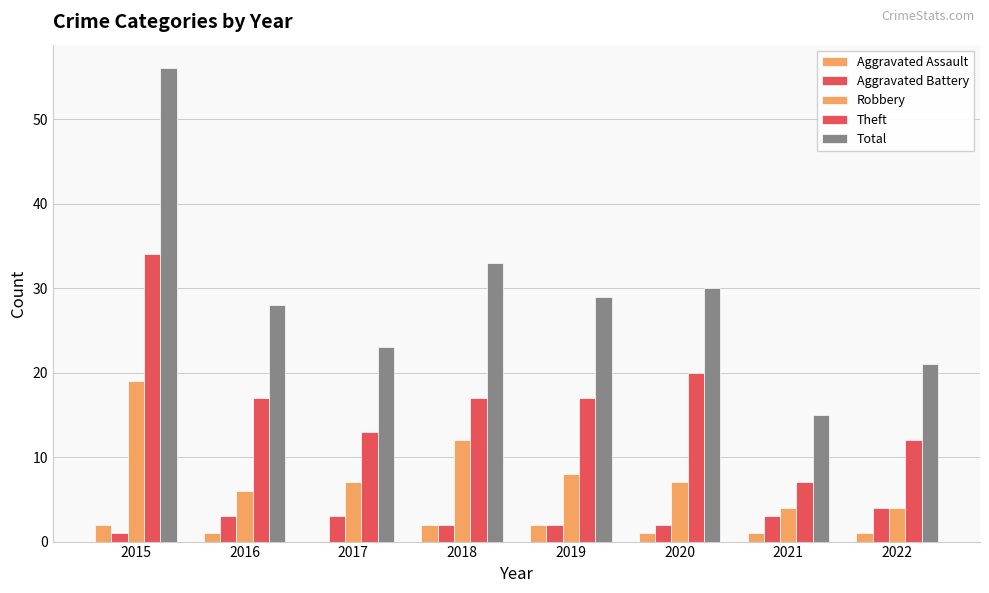

Count the number of categories in the chart.

8